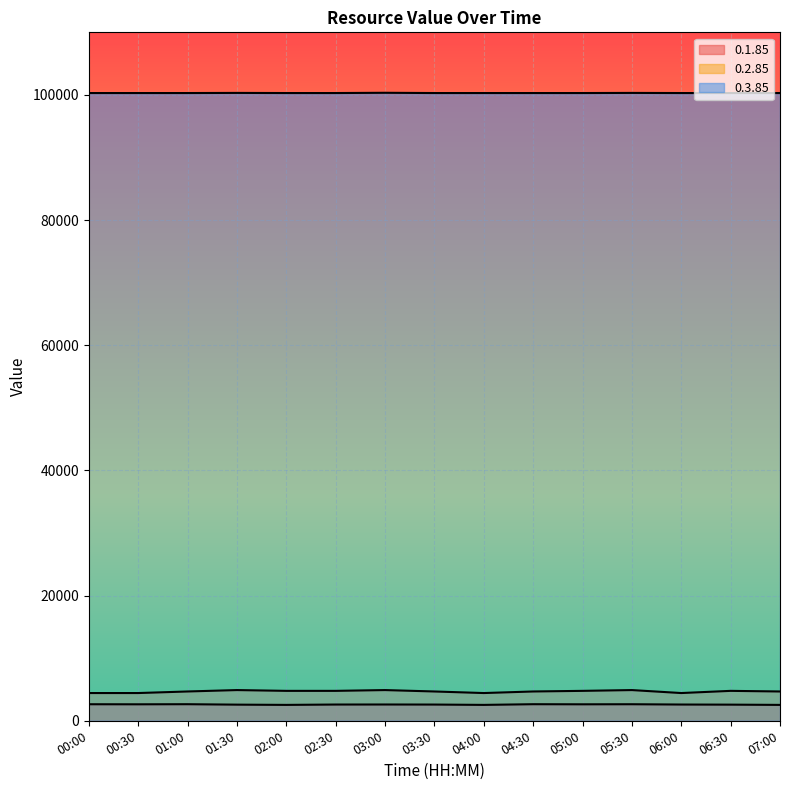

Reading right to left, extract all data points from this chart.

0.1.85: 2538.0	2577.5	2595.0	2642.0	2631.0	2647.0	2538.0	2591.0	2601.0	2595.0	2538.0	2577.5	2647.0	2631.0	2642.0
0.2.85: 4681.0	4780.0	4431.0	4906.0	4780.0	4681.0	4431.0	4681.0	4906.0	4780.0	4780.0	4906.0	4681.0	4431.0	4431.0
0.3.85: 100300.0	100300.0	100300.0	100320.0	100300.0	100300.0	100300.0	100300.0	100340.0	100300.0	100300.0	100320.0	100300.0	100300.0	100300.0